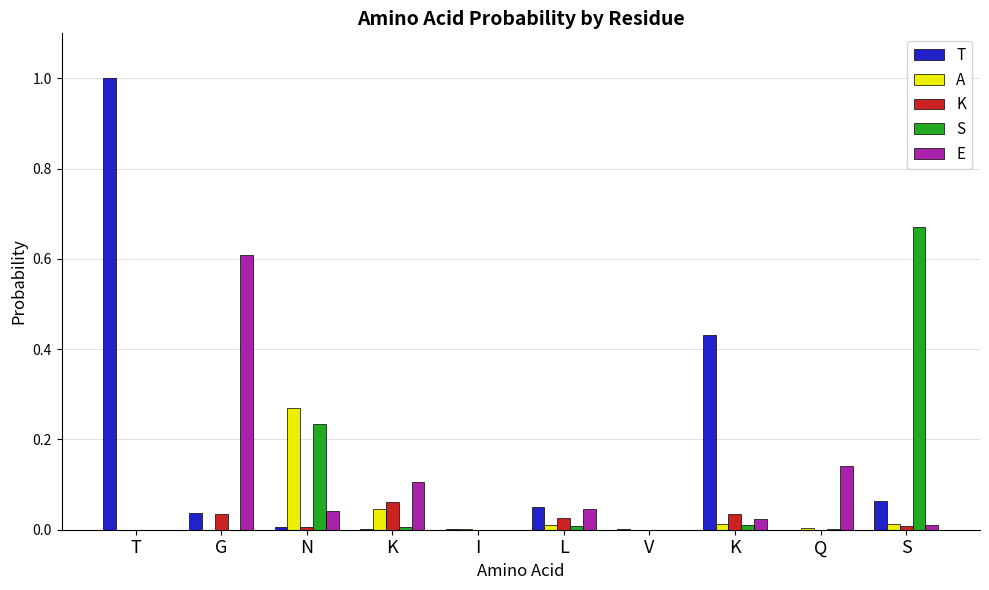

What is the difference between the second highest and minimum values in the E series?

0.1